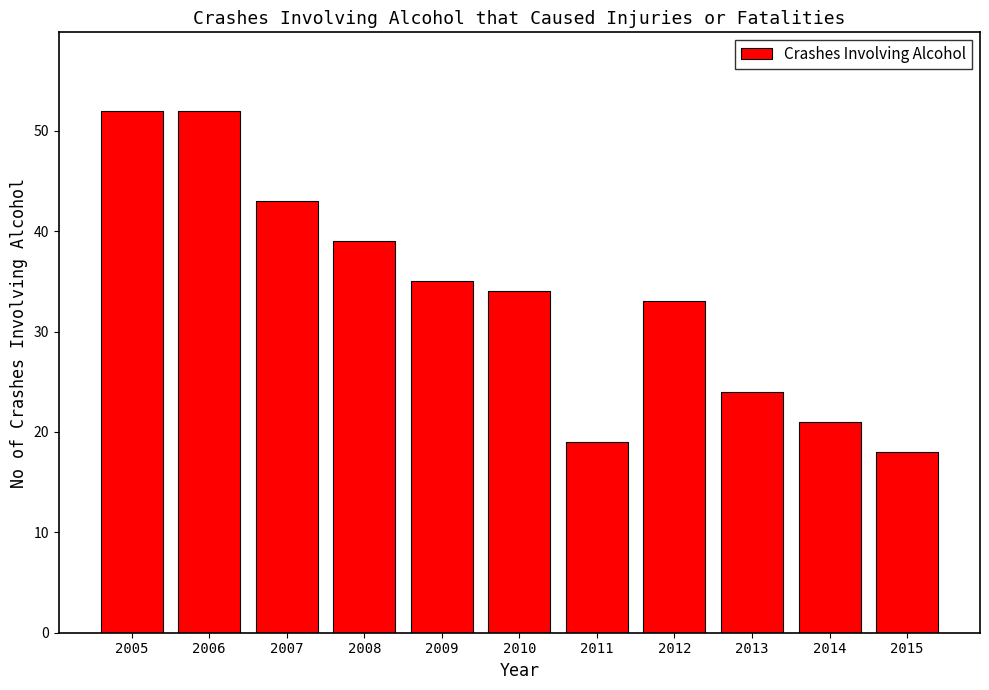

What is the difference between the maximum and minimum values?

34